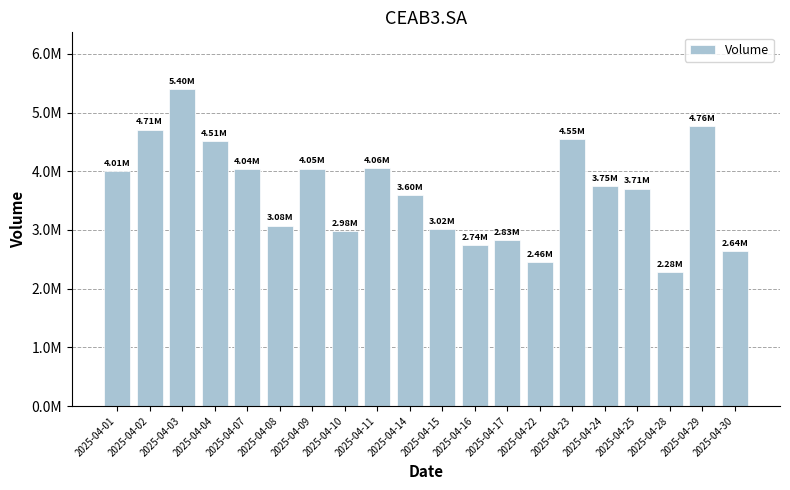

What is the sum of all values?

73149900